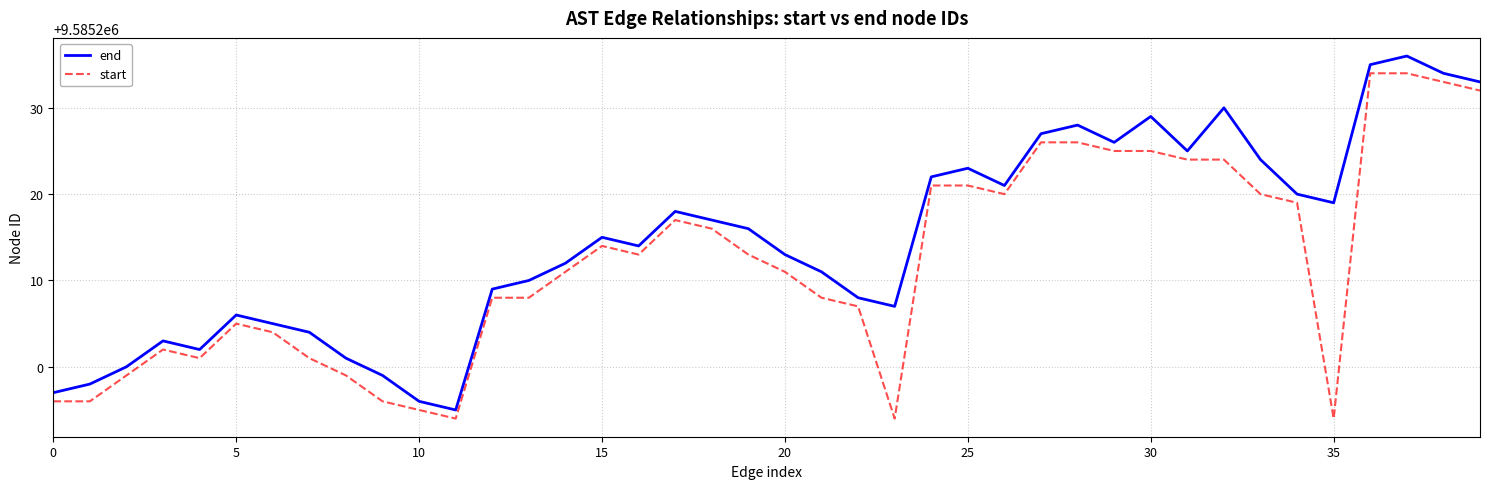

Which series has the largest total across all categories?

end